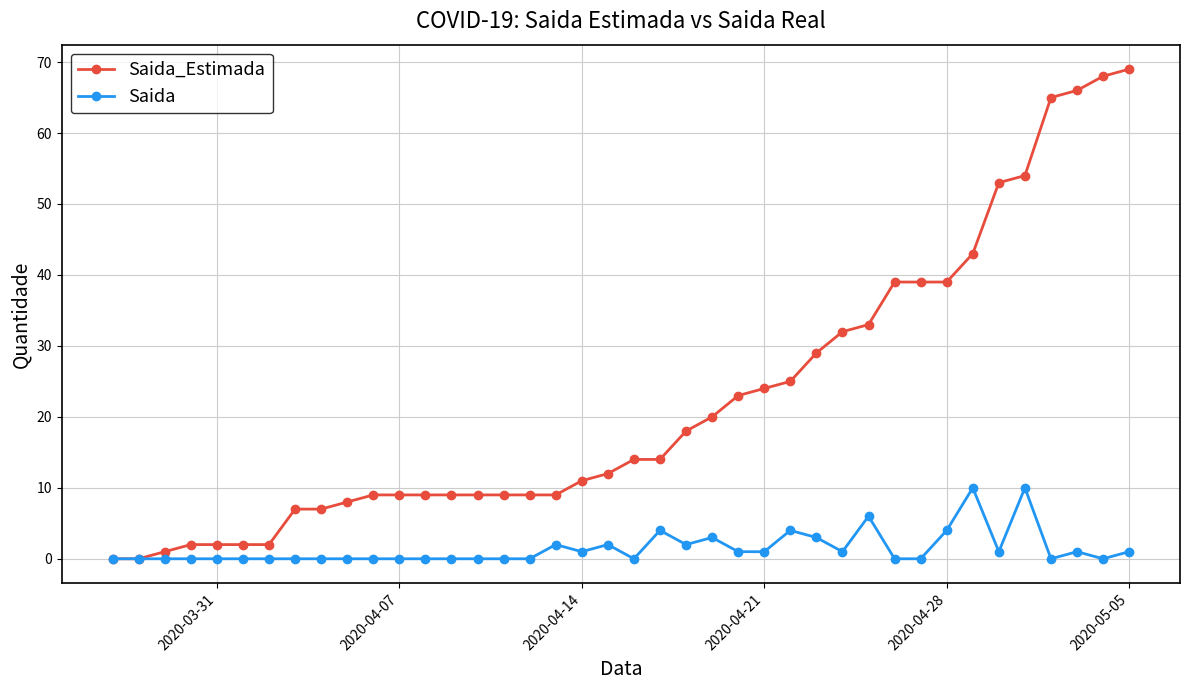

Which series has the largest total across all categories?

Saida_Estimada